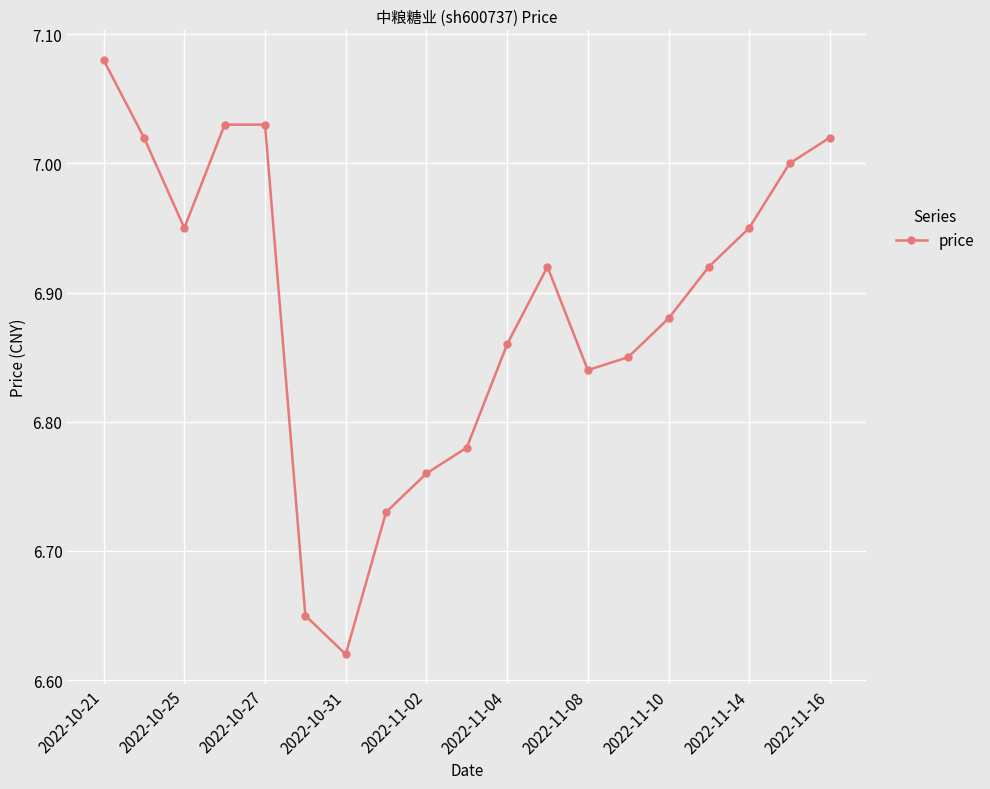

True or false: there are more than 2 points higher than both neighbors.

False